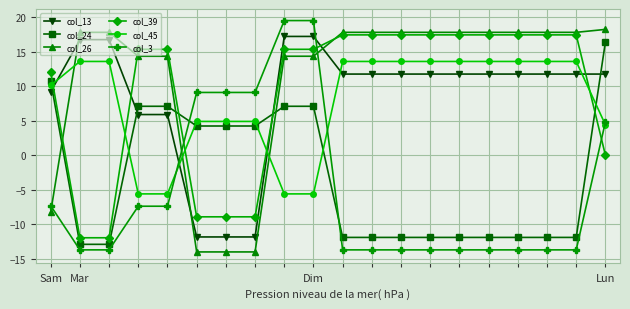

How many lines are shown in the chart?

6